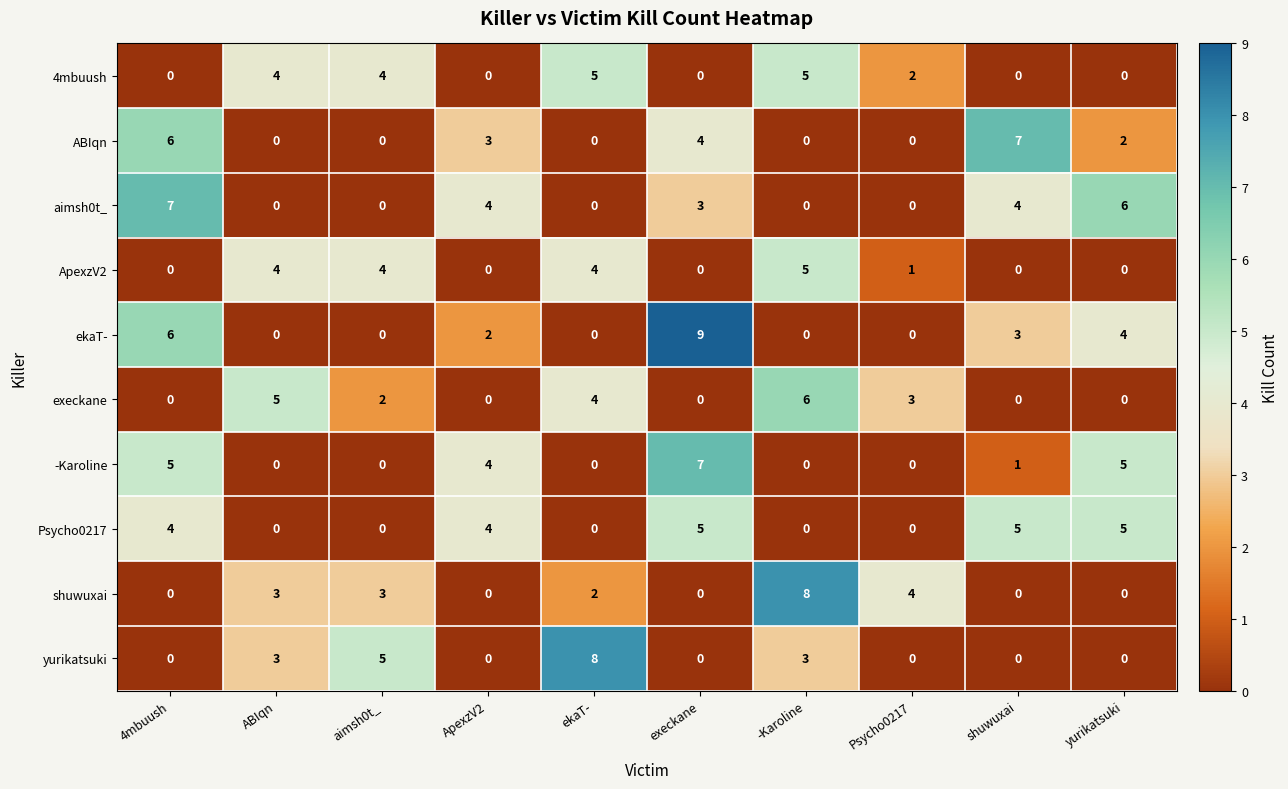

The value of shuwuxai at execkane is 0. True or false?

True